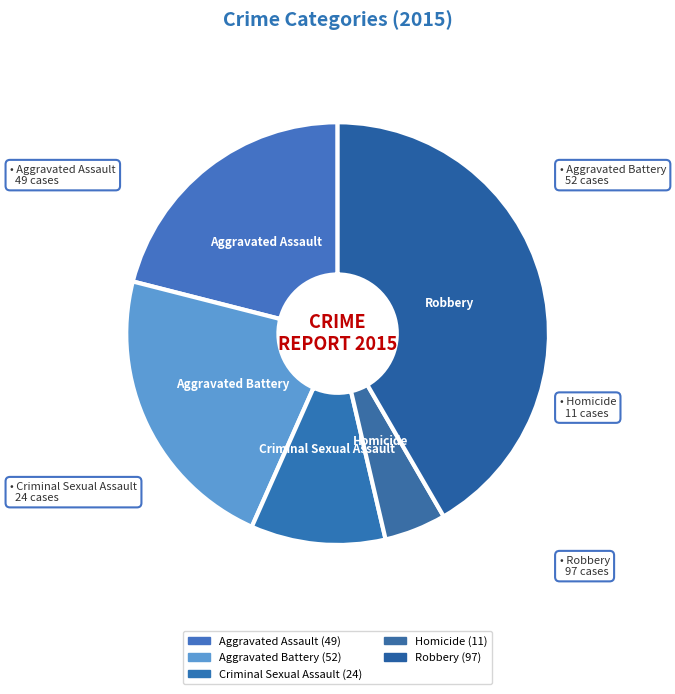

To the nearest percent, what percentage of the pie is Aggravated Assault?

21%